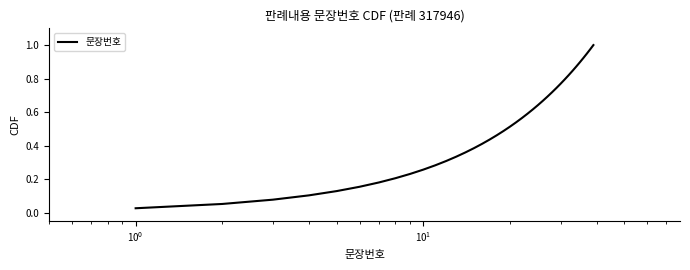

How many lines are shown in the chart?

1